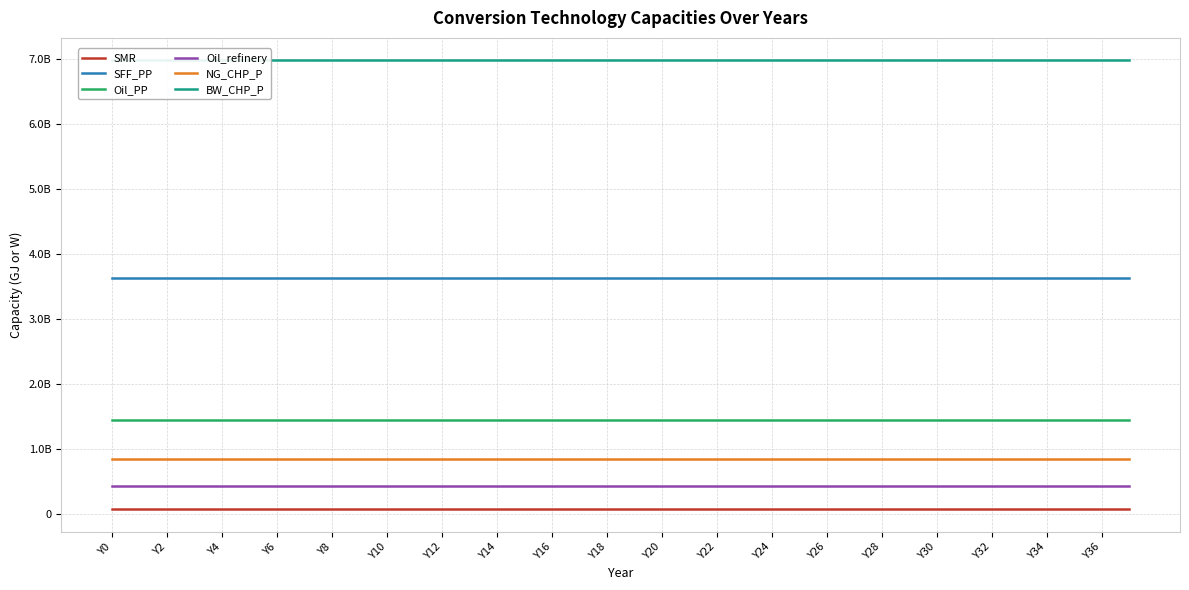

How many lines are shown in the chart?

6